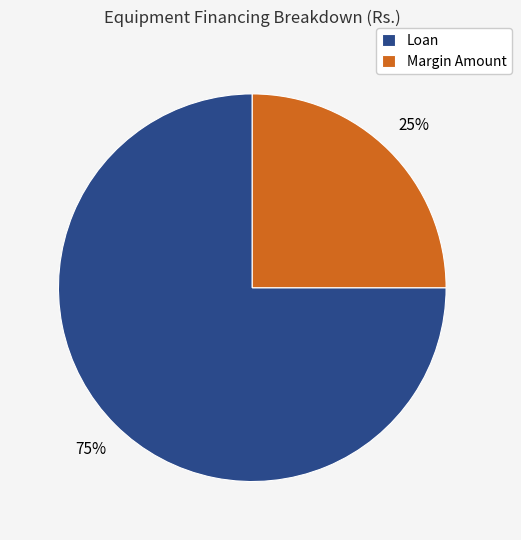

How many slices are in this pie chart?

2